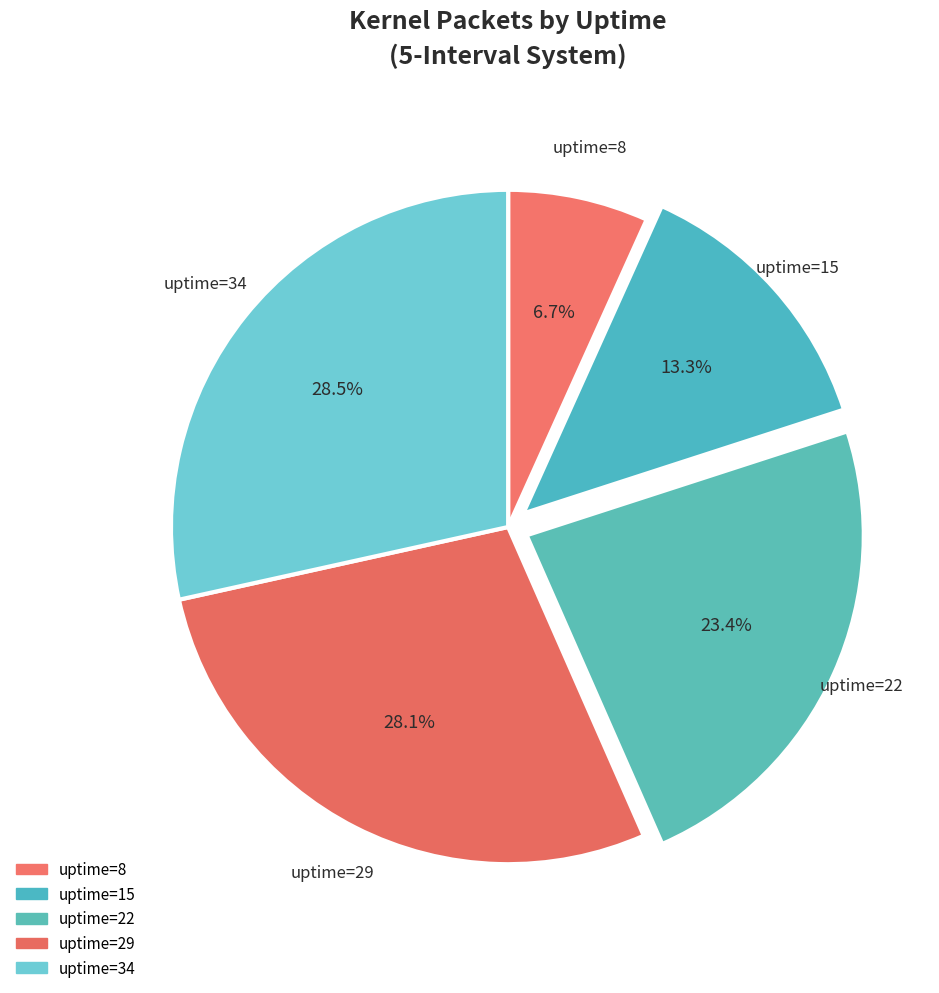

Which slice is the largest?

34